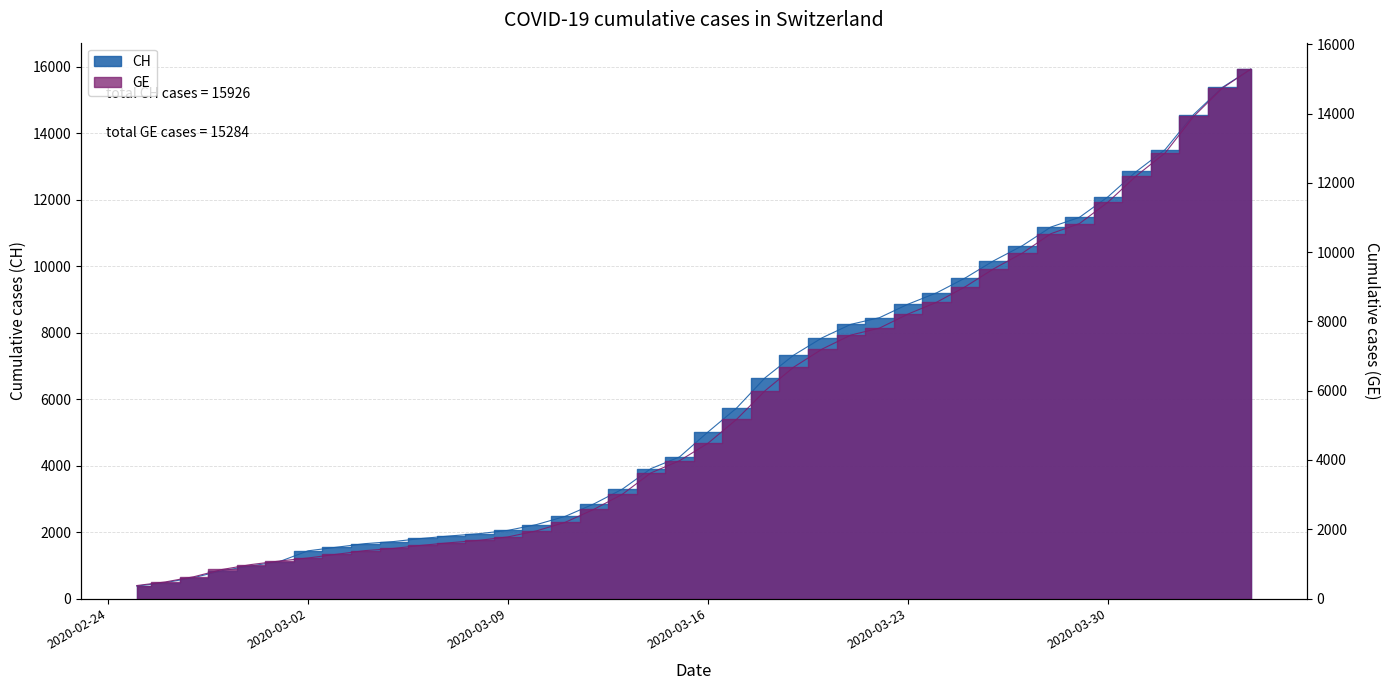

Reading right to left, list all the values displayed in this chart.

CH: 15926	15375	14561	13505	12852	12086	11467	11175	10613	10162	9642	9196	8855	8449	8249	7847	7323	6644	5731	5012	4259	3908	3291	2845	2472	2226	2051	1952	1885	1809	1715	1652	1544	1436	1113	981	840	630	479	375
GE: 15284	14733	13919	12863	12210	11444	10825	10533	9971	9520	9000	8554	8213	7807	7607	7205	6681	6002	5174	4485	3978	3627	3010	2574	2201	1955	1780	1681	1614	1538	1447	1384	1278	1171	1083	981	840	630	479	375